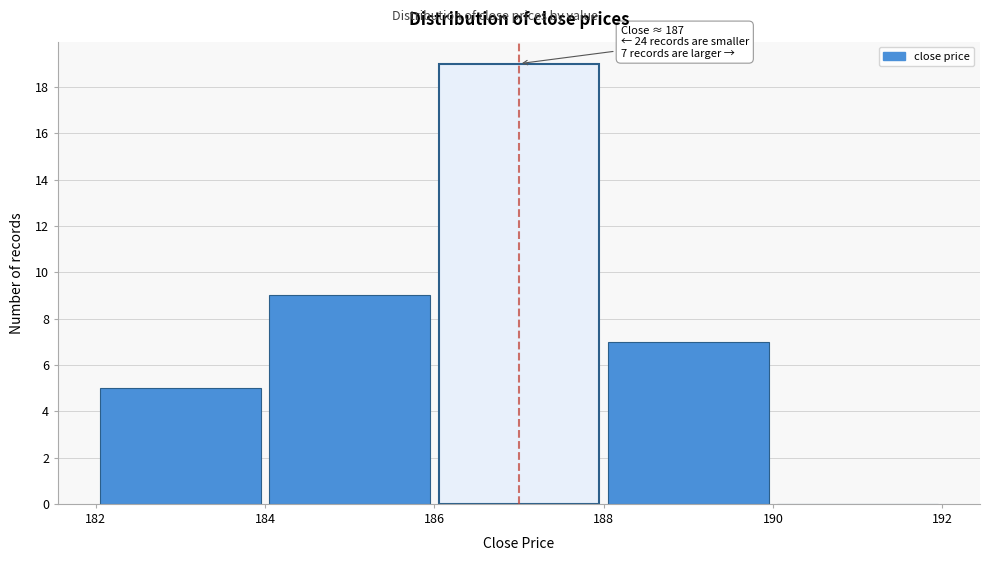

Over which range of the x-axis is the bar tallest?

186 to 188